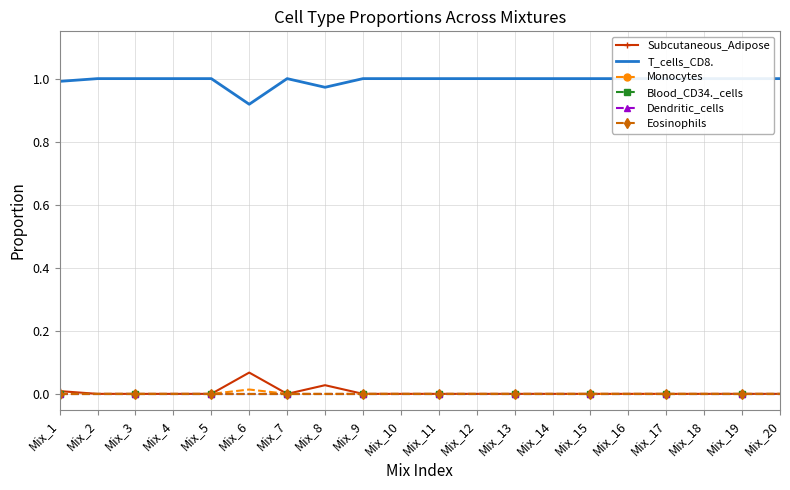

Which has a higher value, Mix_3 or Mix_17?

Mix_3